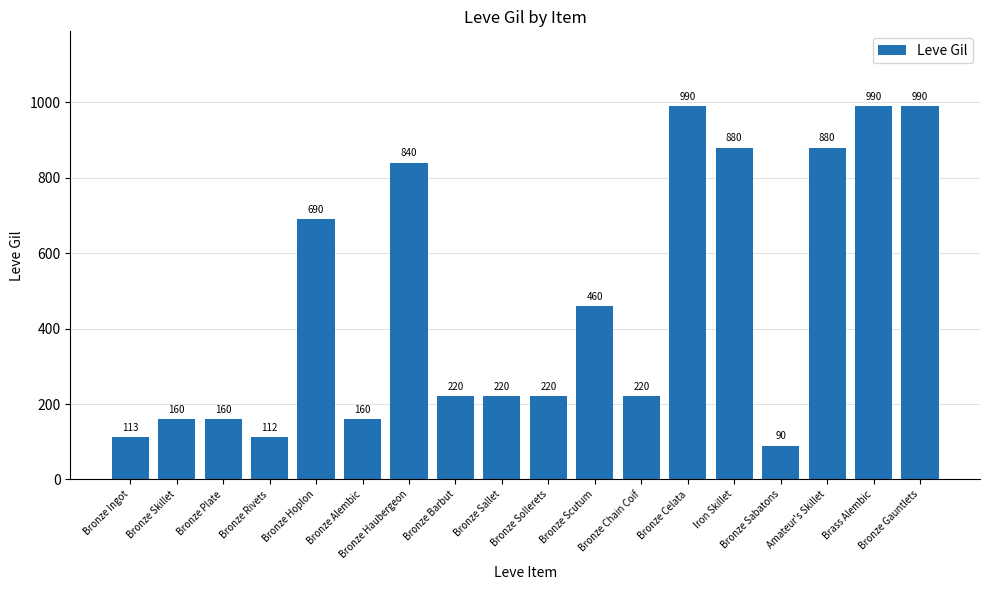

How many values are below 220?

6